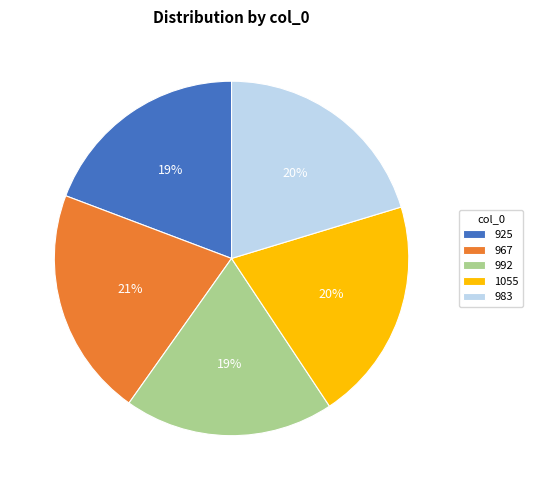

What is the largest slice in the pie chart?

967